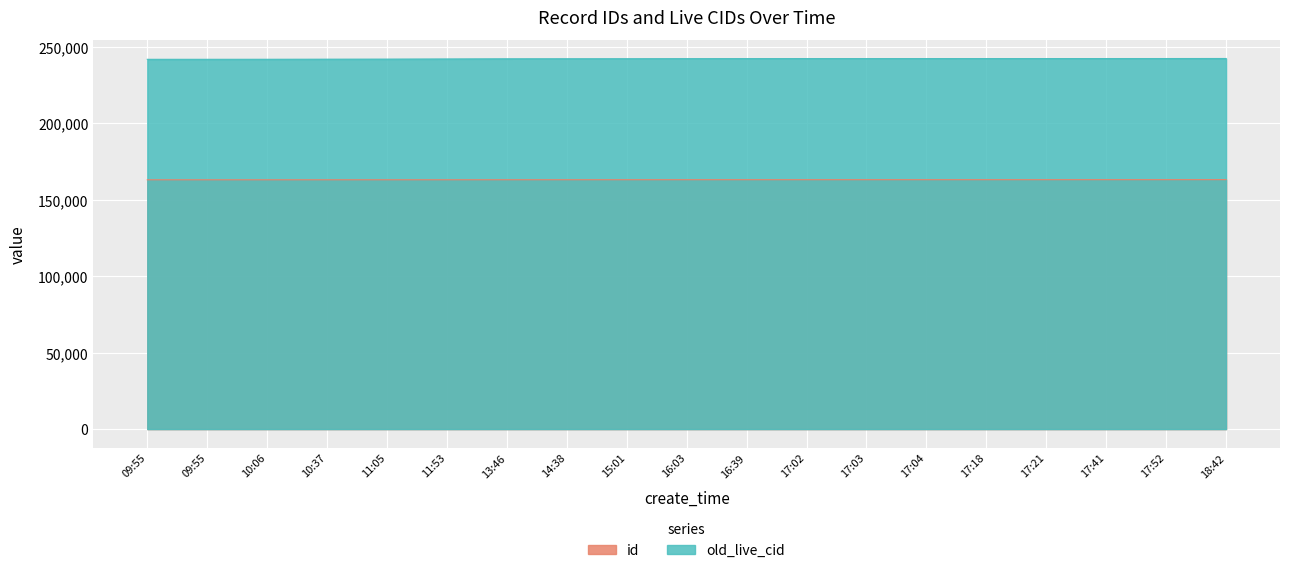

Which category has the highest value across all series?

18:42